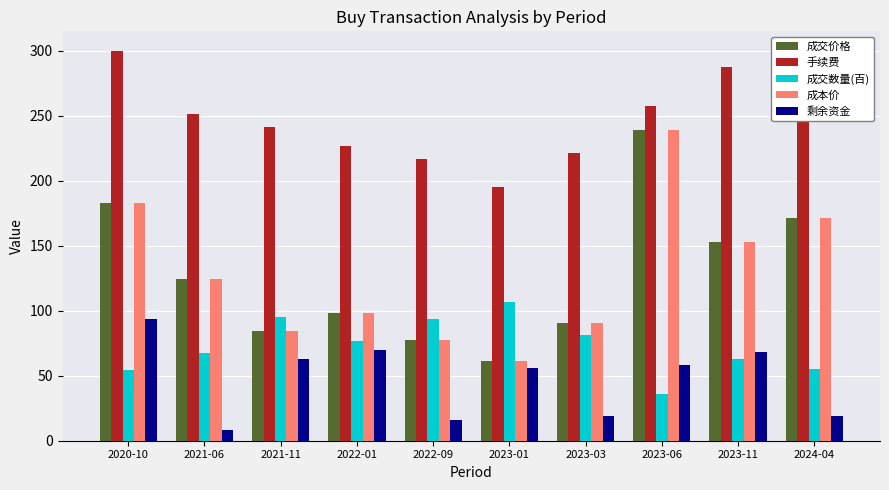

The 剩余资金 series shows 62.7 at 2021-11. True or false?

True